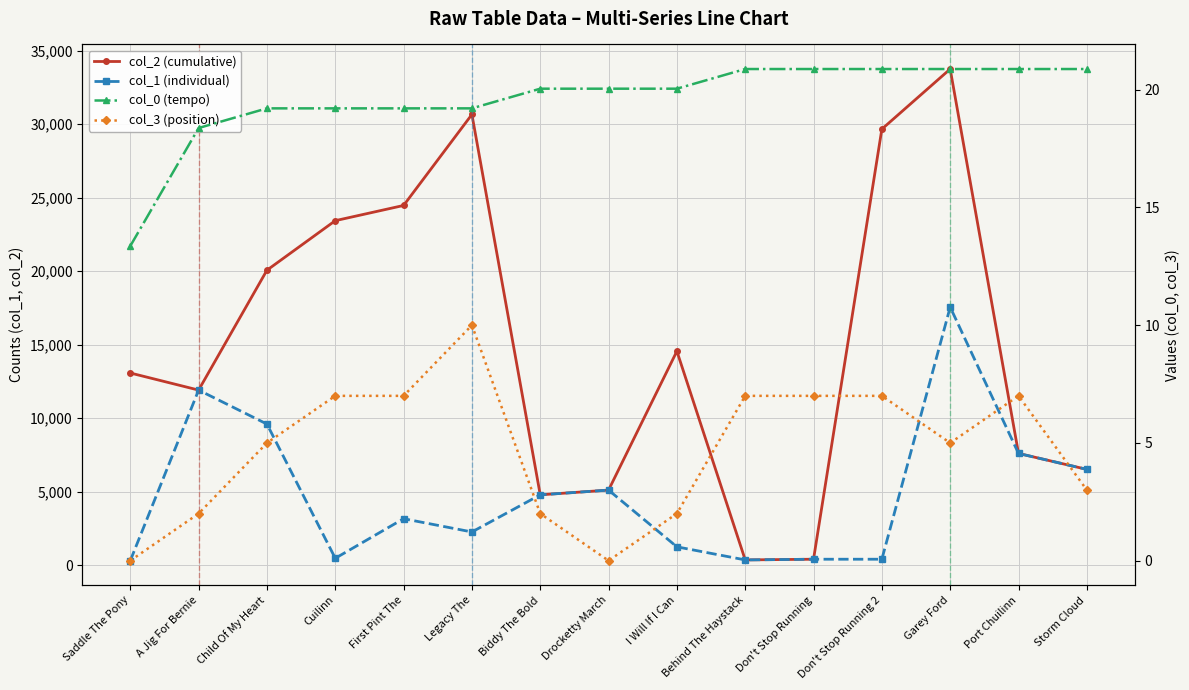

True or false: col_2 (cumulative) and col_0 (tempo) cross at least once.

False